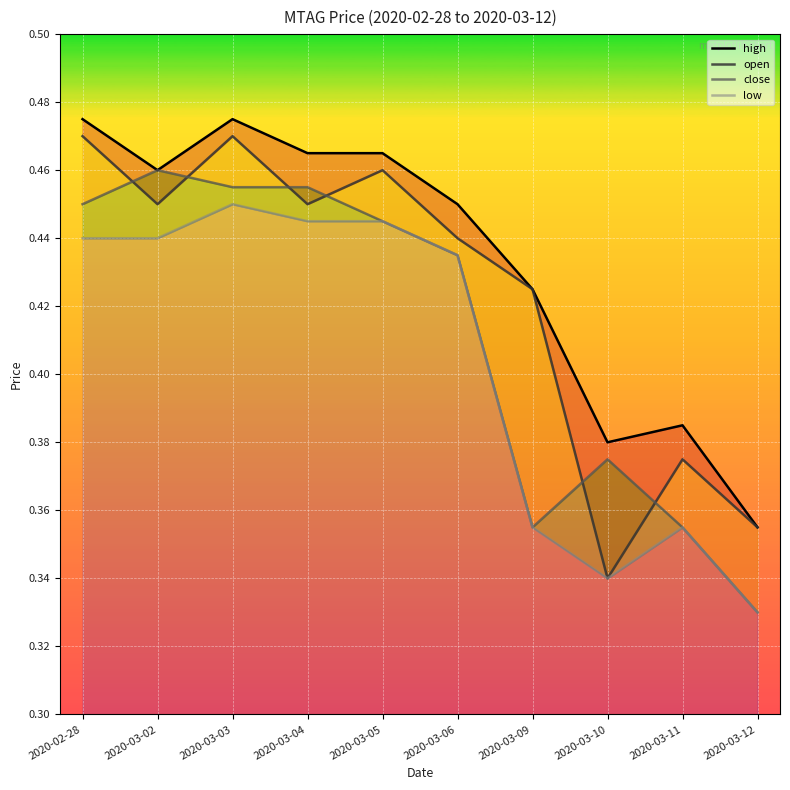

What are all the series names shown in the legend?

high, open, close, low